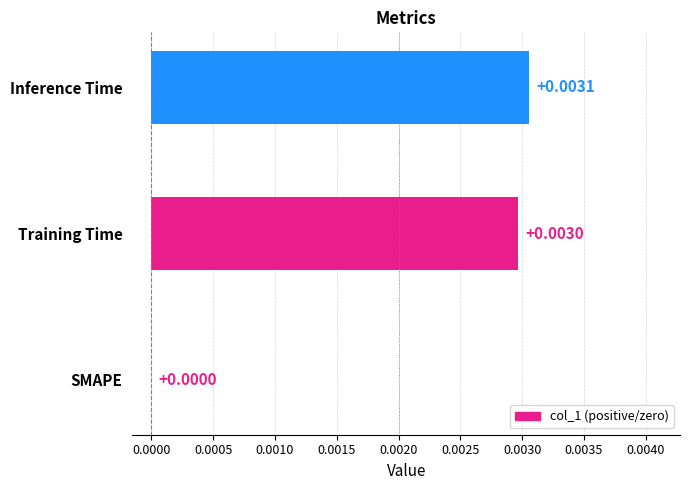

Which has a higher value, Training Time or Inference Time?

Inference Time